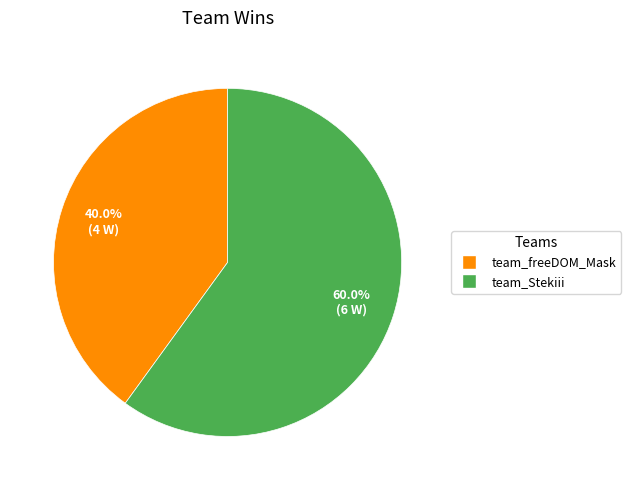

Is the sum of team_freeDOM_Mask and team_Stekiii greater than half?

Yes